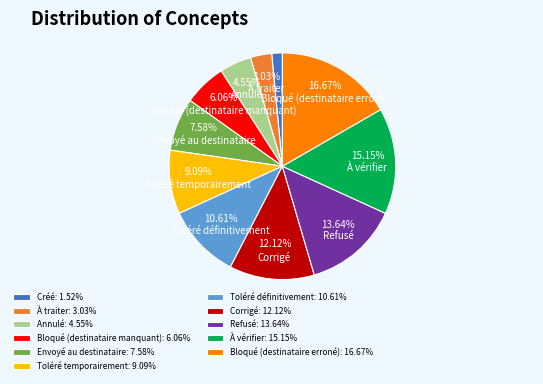

Is the sum of Bloqué (destinataire manquant) and Corrigé greater than half?

No